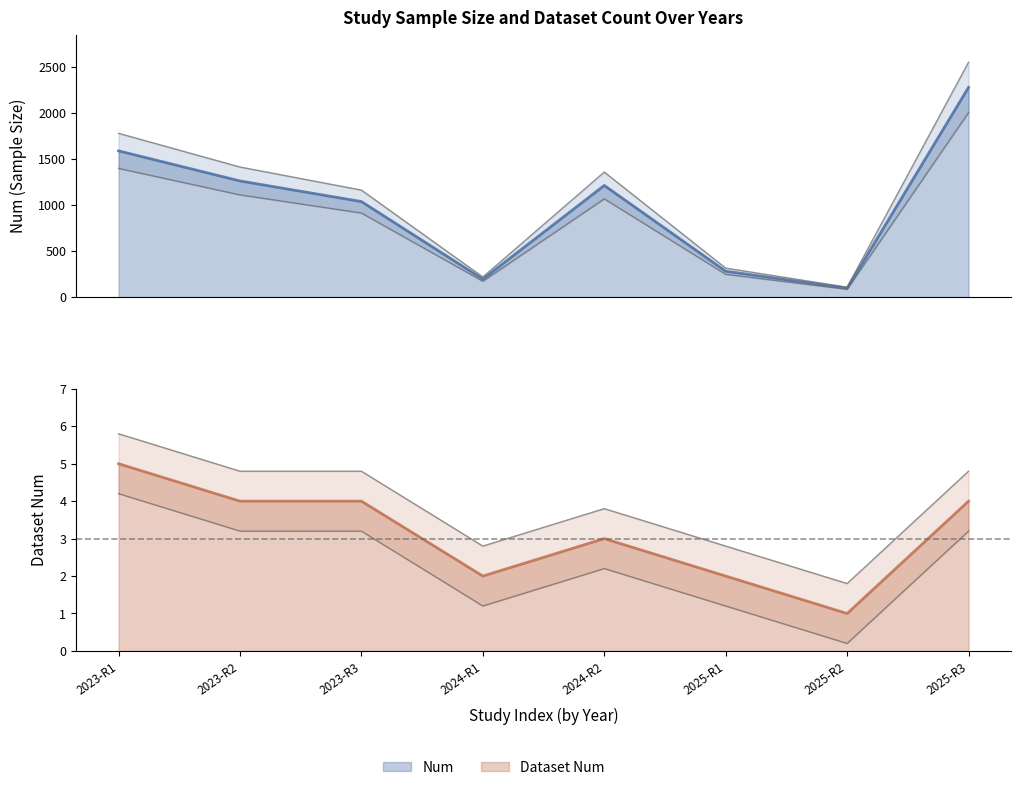

Is it true that Dataset Num equals 6 at 2025-R3?

False